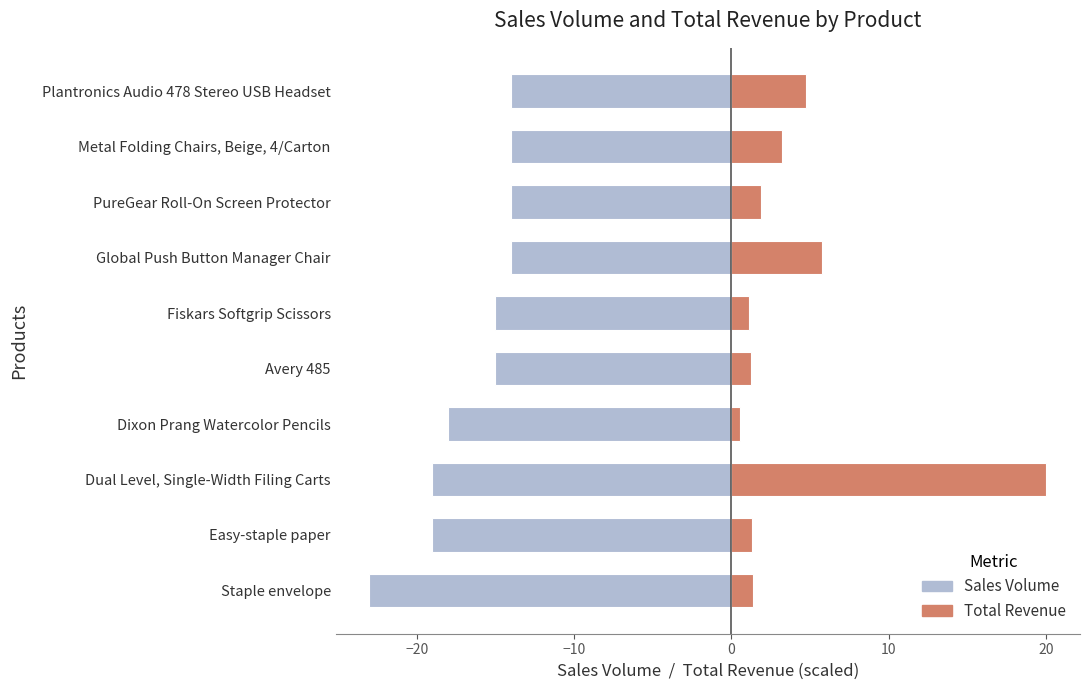

What is the average value of the Total Revenue series?

4.1